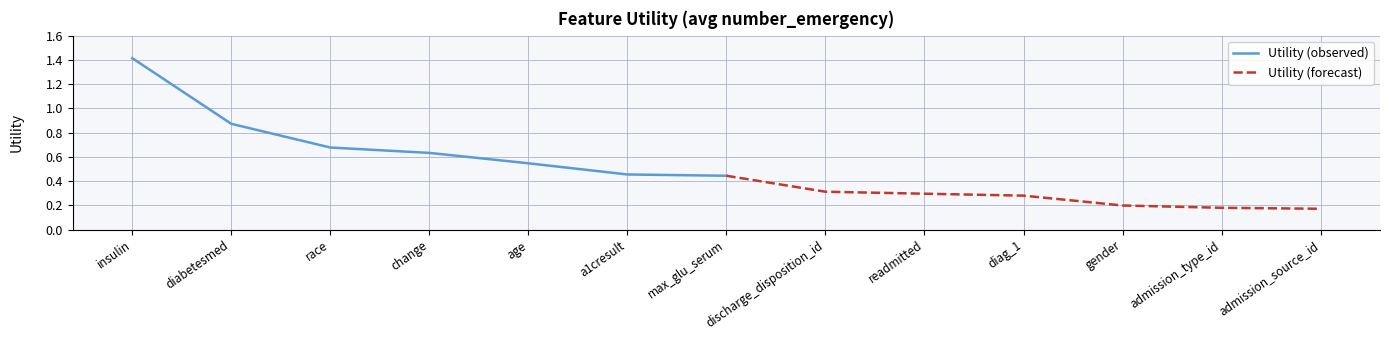

The value of Utility (forecast) at readmitted is 0.3. True or false?

True